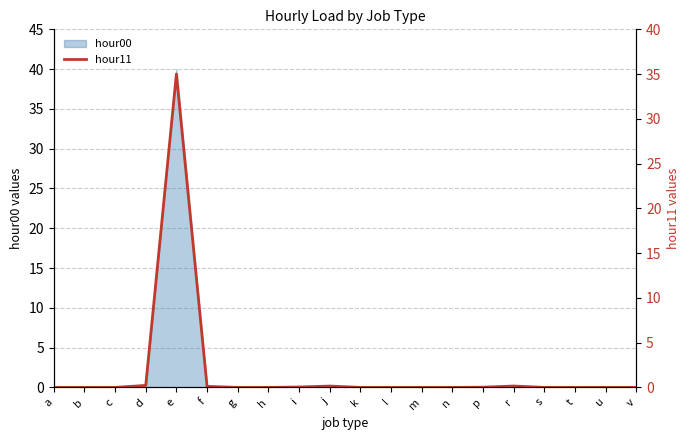

Reading left to right, transcribe all the data shown in this chart.

a=0.0	b=0.0	c=0.0	d=0.2	e=35.0	f=0.1	g=0.0	h=0.0	i=0.0	j=0.1	k=0.0	l=0.0	m=0.0	n=0.0	p=0.0	r=0.2	s=0.0	t=0.0	u=0.0	v=0.0